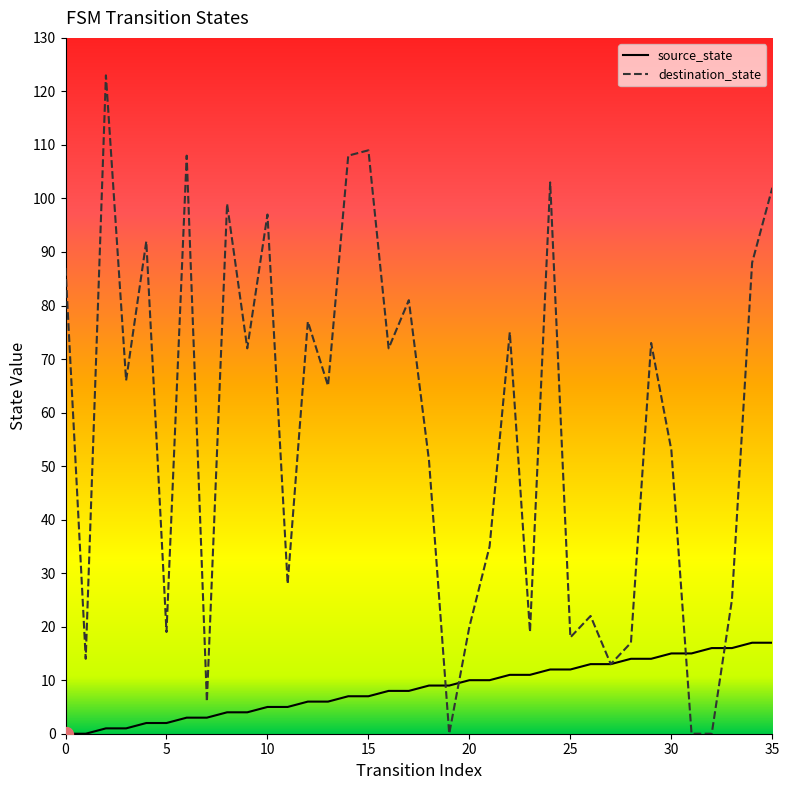

Which series has the widest spread of values?

destination_state